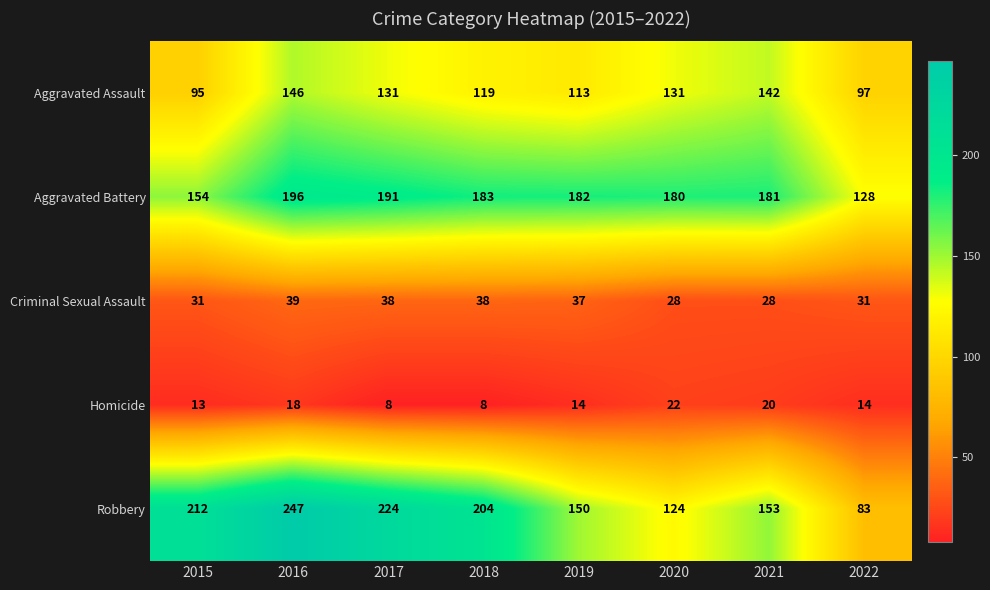

What is the spread (max minus min) of values at 2017?

216